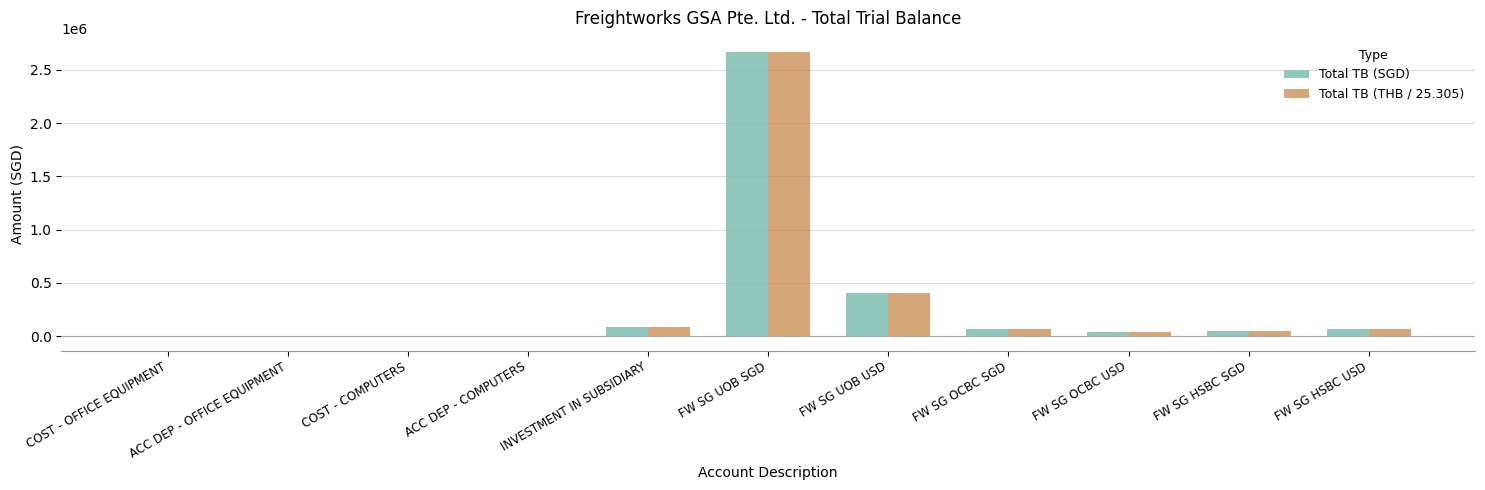

At which category is the sum across all series the highest?

FW SG UOB SGD